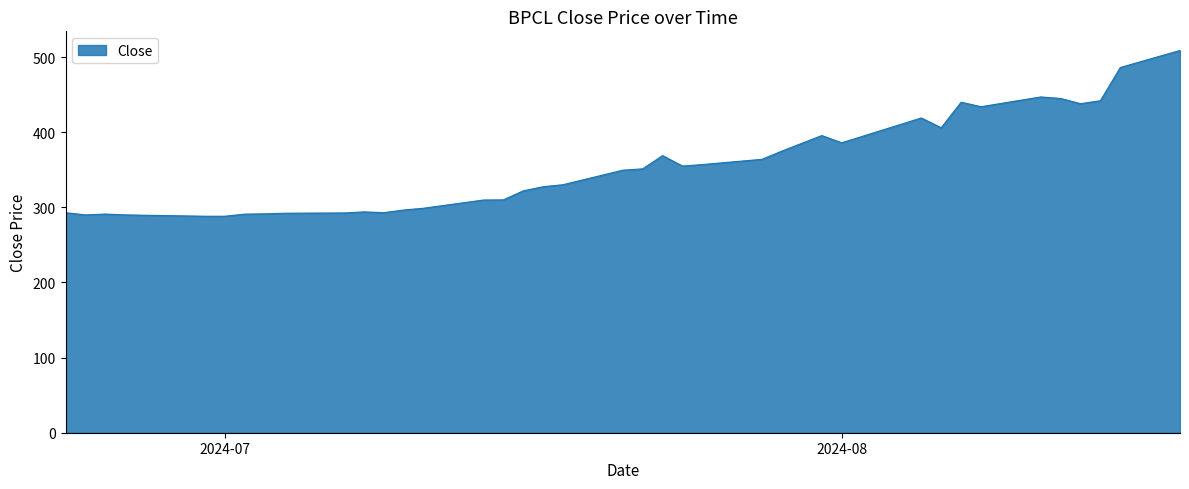

What is the smallest value displayed?

288.2